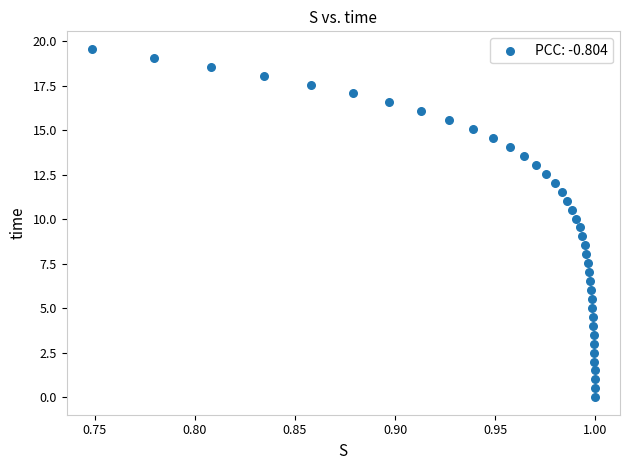

What is the range of Y values (max minus min)?

19.6